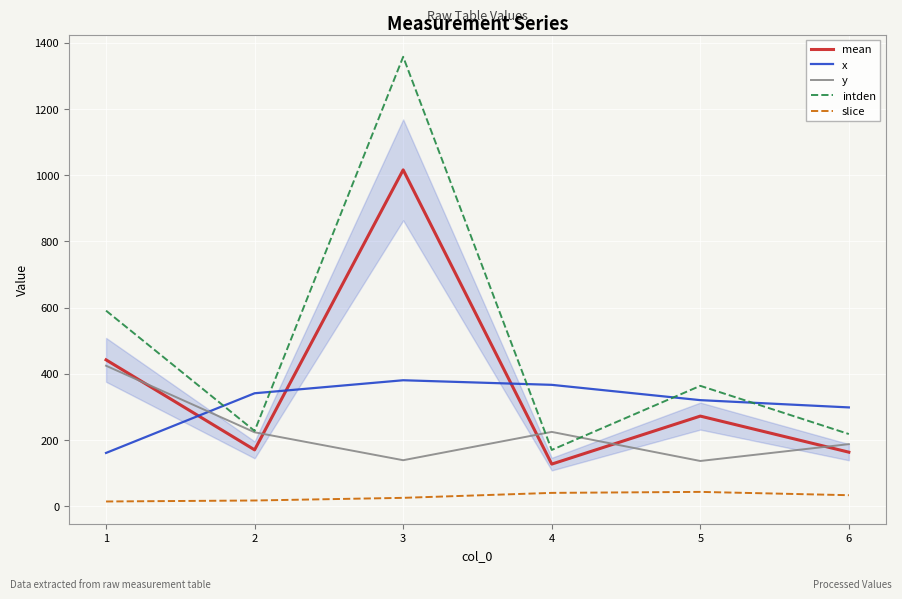

At which category is the sum across all series the highest?

3